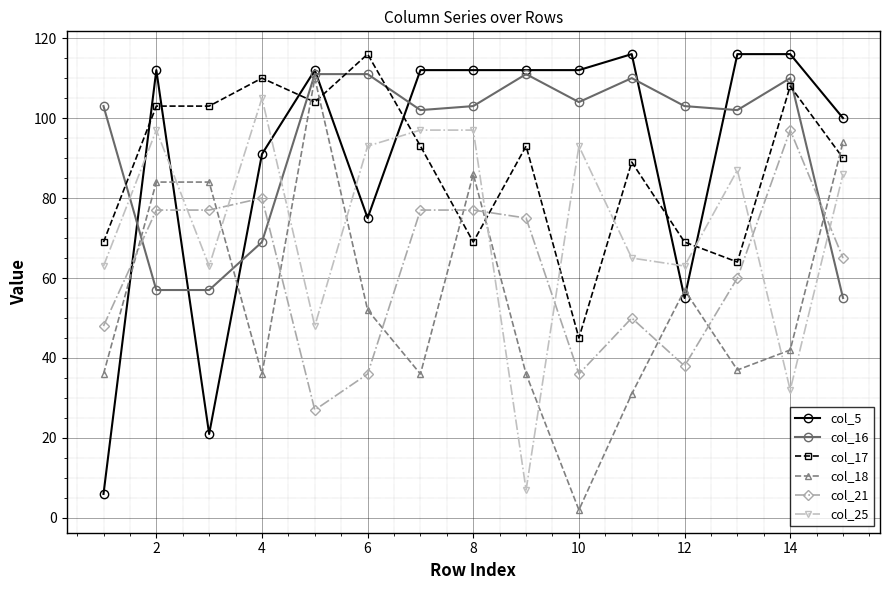

Is this an area chart (filled region under the line)?

No